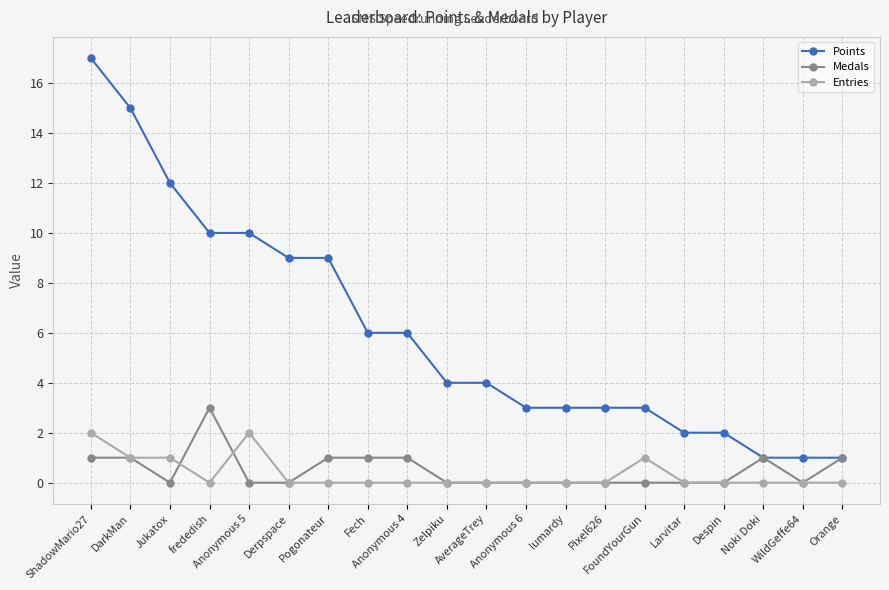

Count the number of data series in this chart.

3